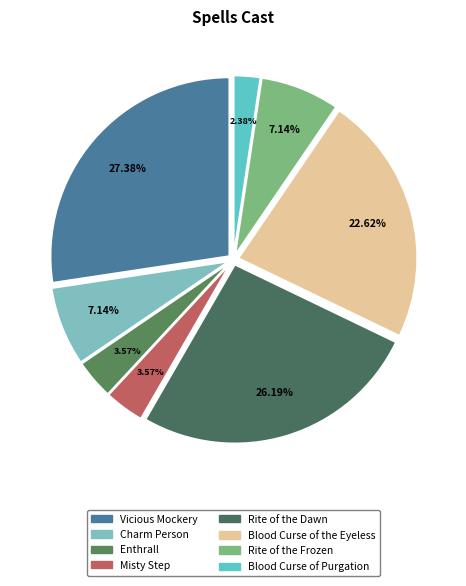

Is there any slice that represents more than half of the pie?

No